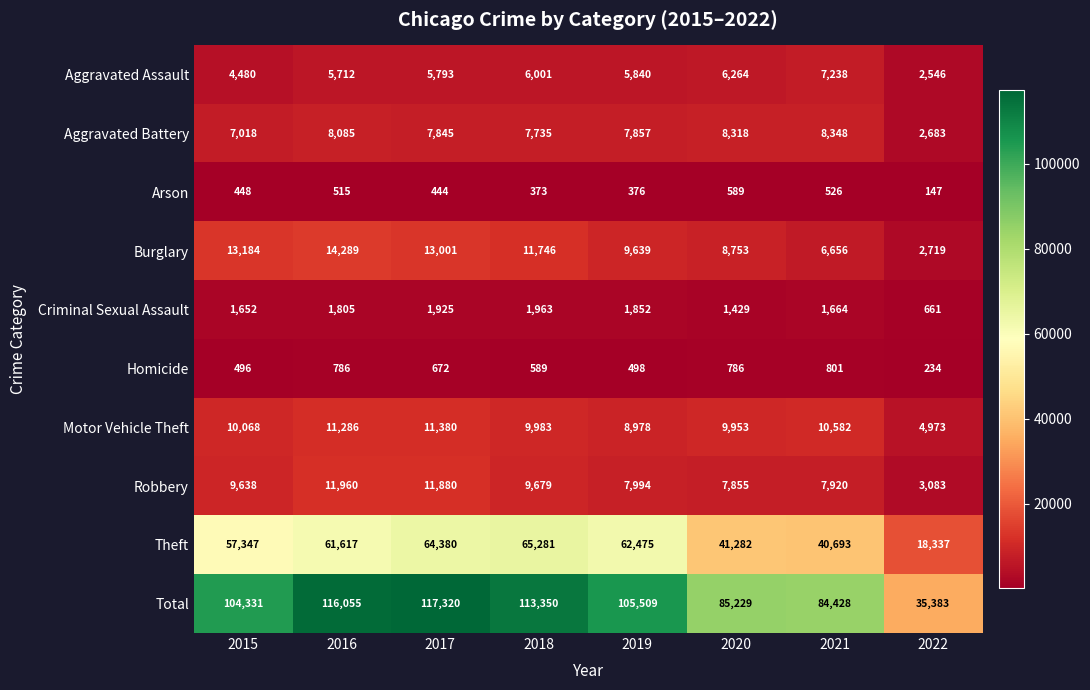

List the labels in order of Criminal Sexual Assault value, smallest first.

2022, 2020, 2015, 2021, 2016, 2019, 2017, 2018